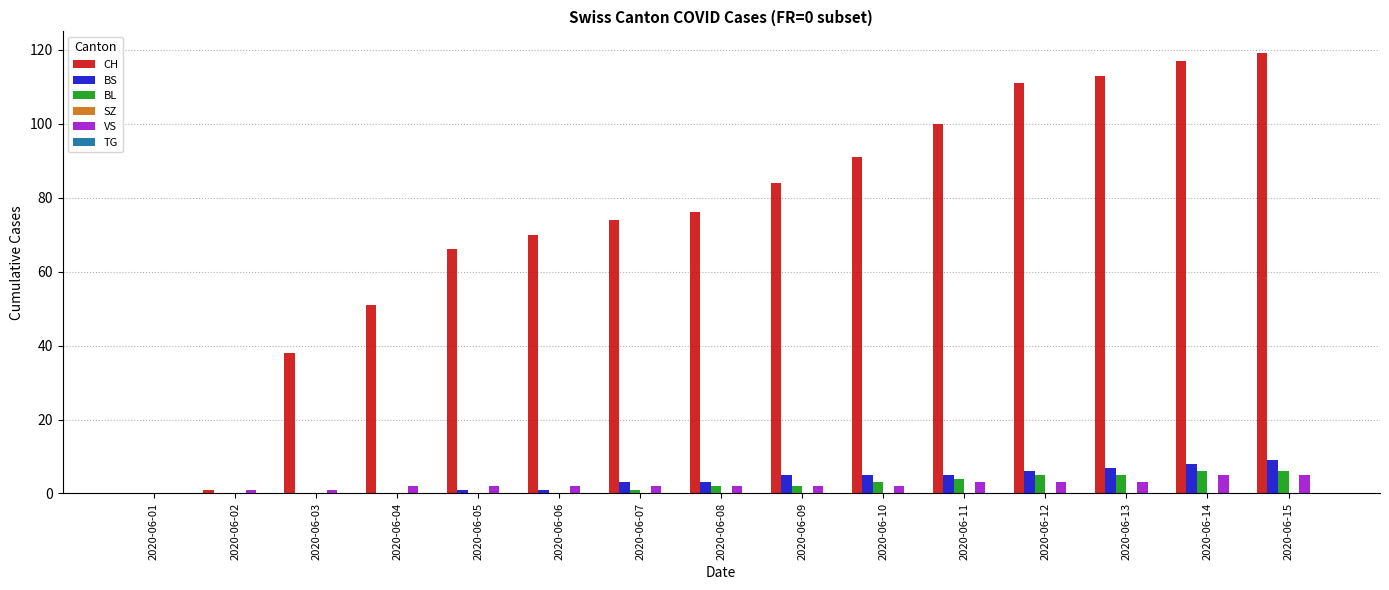

What is the spread (max minus min) of values at 2020-06-10?

89